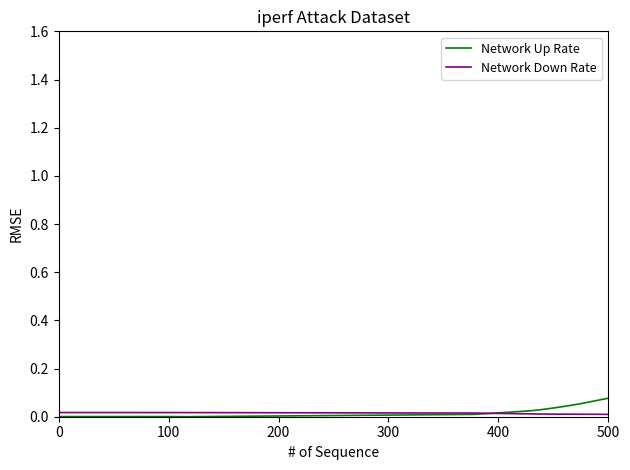

How many values in the Network Down Rate series exceed 0?

35